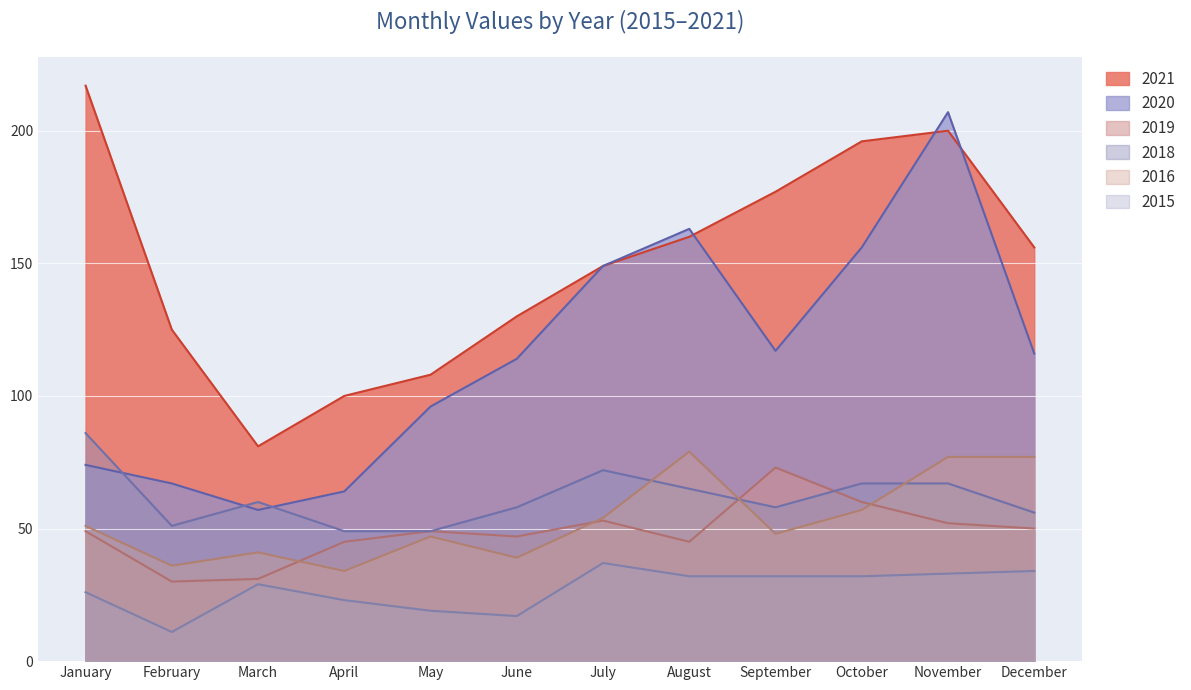

Reading left to right, what are all the values shown in this chart?

2021: January=217	February=125	March=81	April=100	May=108	June=130	July=149	August=160	September=177	October=196	November=200	December=156
2020: January=74	February=67	March=57	April=64	May=96	June=114	July=149	August=163	September=117	October=156	November=207	December=116
2015: January=26	February=11	March=29	April=23	May=19	June=17	July=37	August=32	September=32	October=32	November=33	December=34
2016: January=51	February=36	March=41	April=34	May=47	June=39	July=54	August=79	September=48	October=57	November=77	December=77
2019: January=49	February=30	March=31	April=45	May=49	June=47	July=53	August=45	September=73	October=60	November=52	December=50
2018: January=86	February=51	March=60	April=49	May=49	June=58	July=72	August=65	September=58	October=67	November=67	December=56